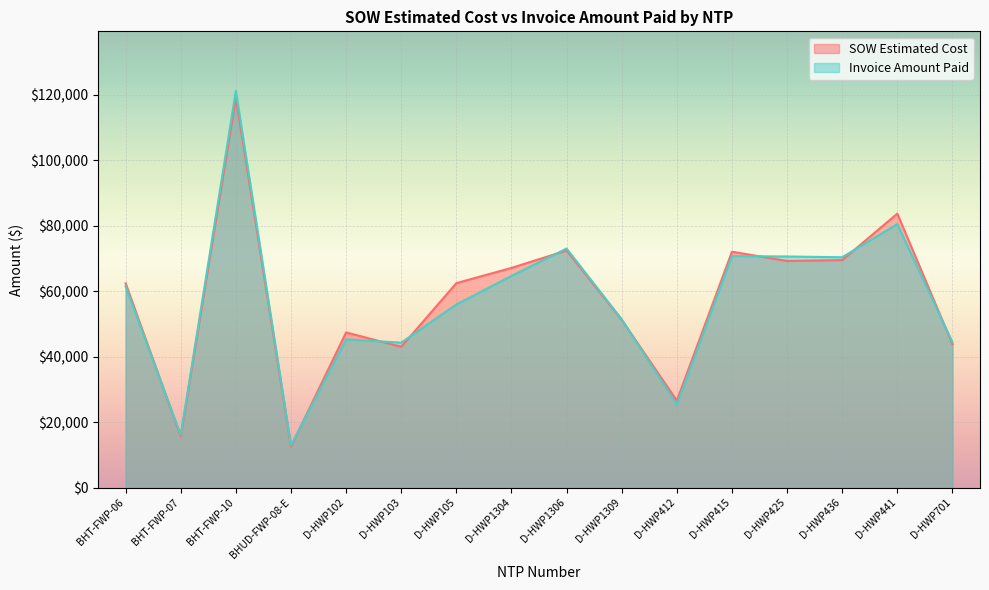

Which series has the widest spread of values?

Invoice Amount Paid